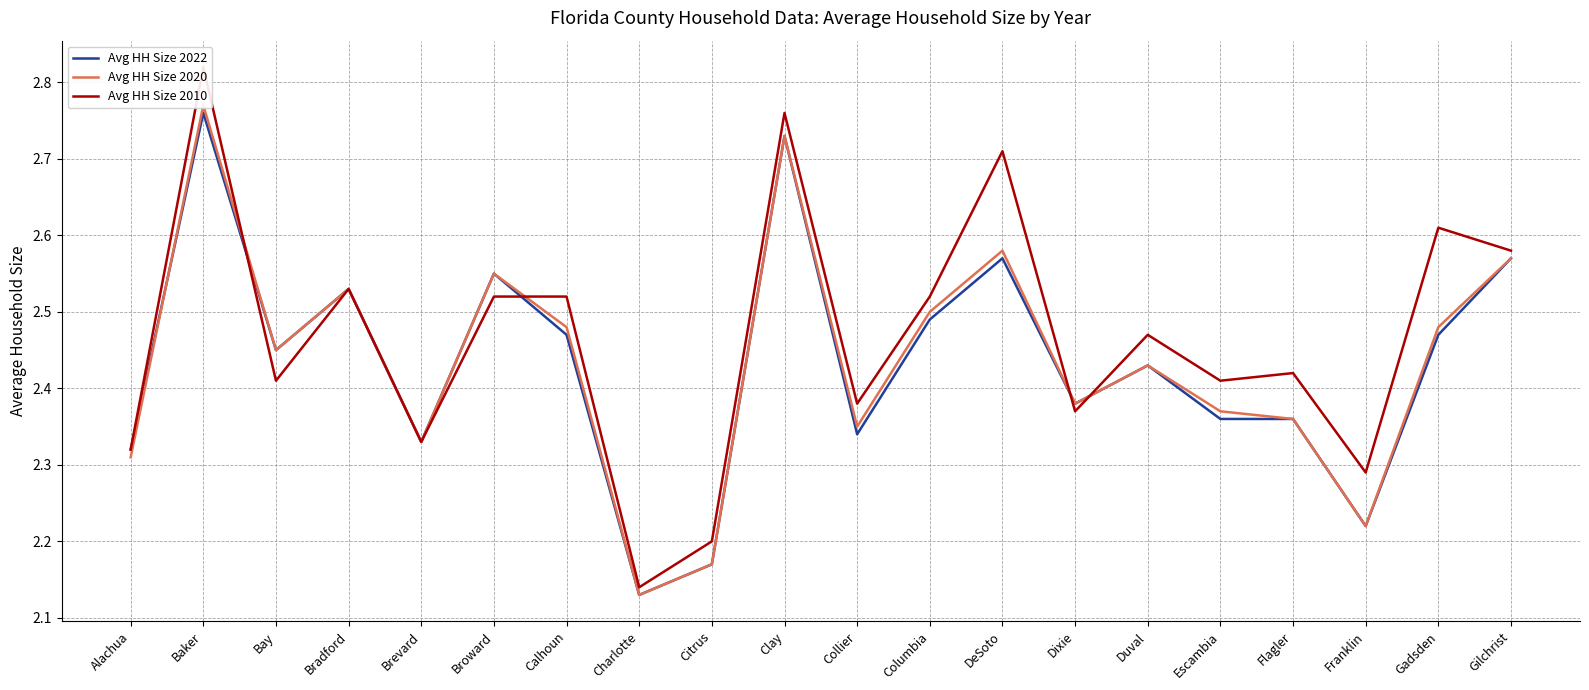

What is the maximum value for Avg HH Size 2020?

2.8